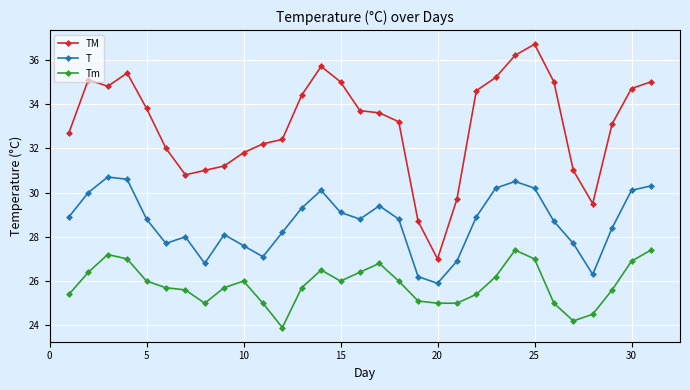

Reading right to left, extract all data points from this chart.

TM: 35.0	34.7	33.1	29.5	31.0	35.0	36.7	36.2	35.2	34.6	29.7	27.0	28.7	33.2	33.6	33.7	35.0	35.7	34.4	32.4	32.2	31.8	31.2	31.0	30.8	32.0	33.8	35.4	34.8	35.1	32.7
T: 30.3	30.1	28.4	26.3	27.7	28.7	30.2	30.5	30.2	28.9	26.9	25.9	26.2	28.8	29.4	28.8	29.1	30.1	29.3	28.2	27.1	27.6	28.1	26.8	28.0	27.7	28.8	30.6	30.7	30.0	28.9
Tm: 27.4	26.9	25.6	24.5	24.2	25.0	27.0	27.4	26.2	25.4	25.0	25.0	25.1	26.0	26.8	26.4	26.0	26.5	25.7	23.9	25.0	26.0	25.7	25.0	25.6	25.7	26.0	27.0	27.2	26.4	25.4